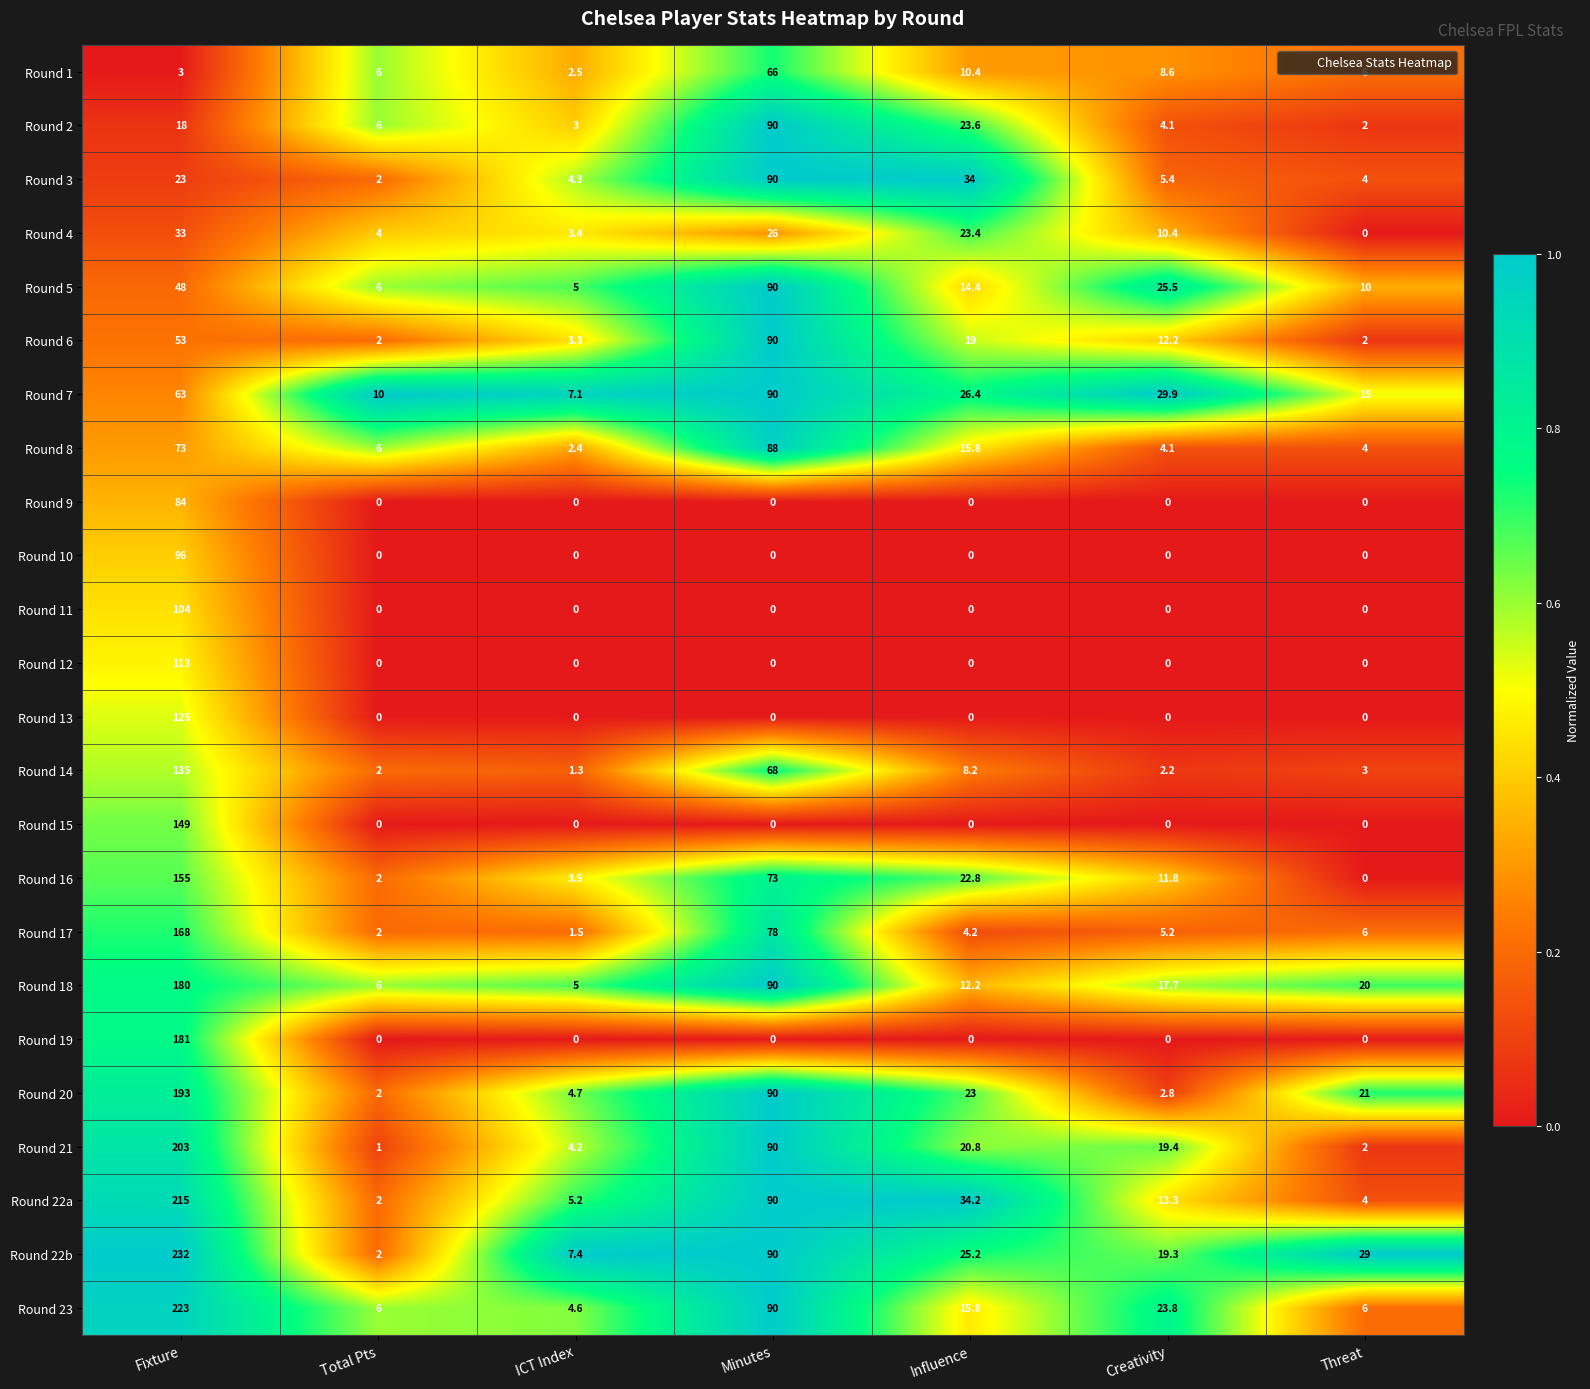

Which series has the widest spread of values?

Round 22b